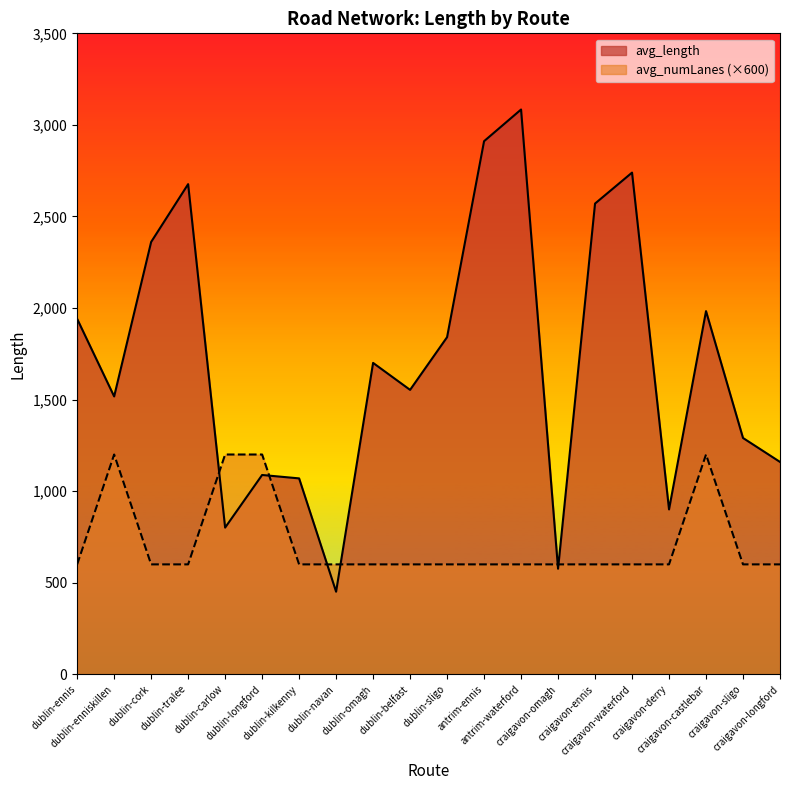

What is the maximum value shown in the chart?

3084.0